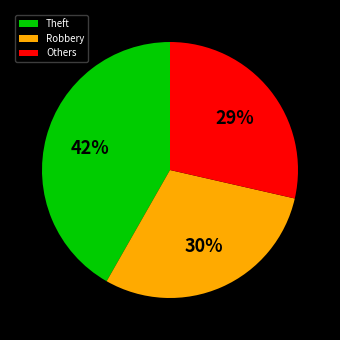

Do Others and Theft together represent more than half of the pie?

Yes